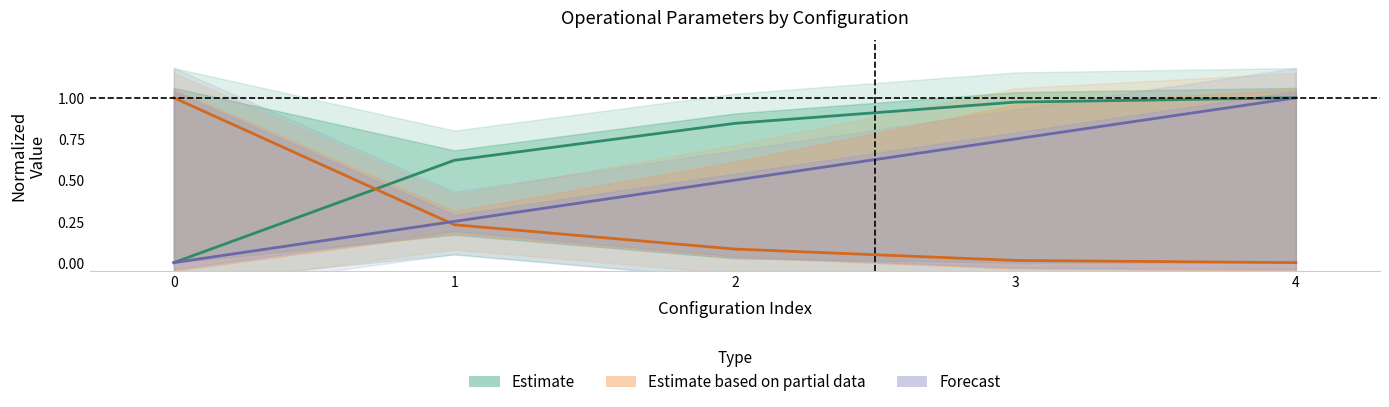

The Estimate series shows 1.0 at 3. True or false?

True